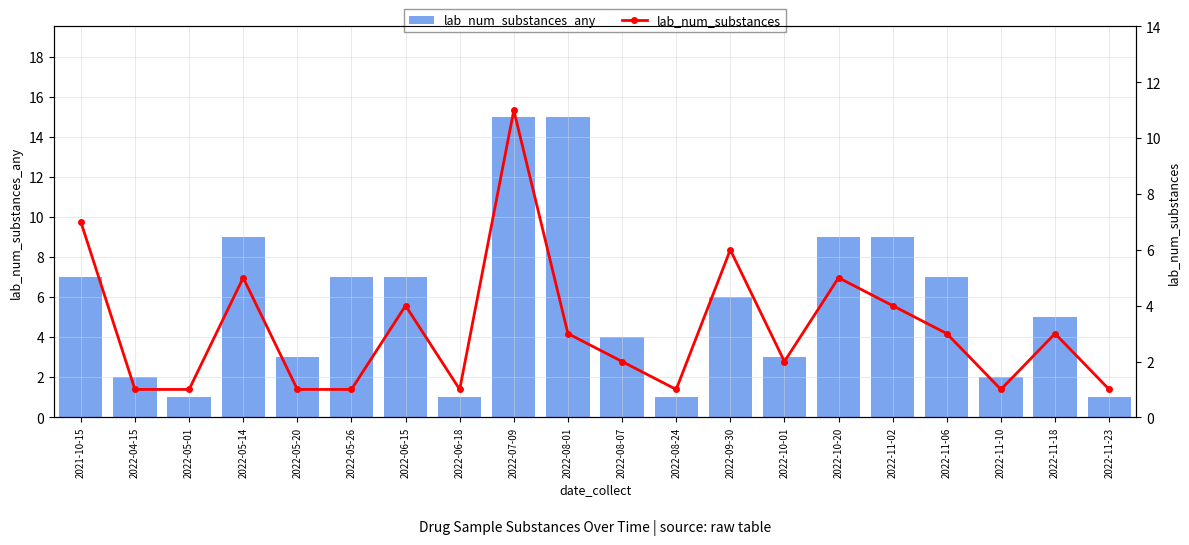

What is the sum of all lab_num_substances_any values?

114